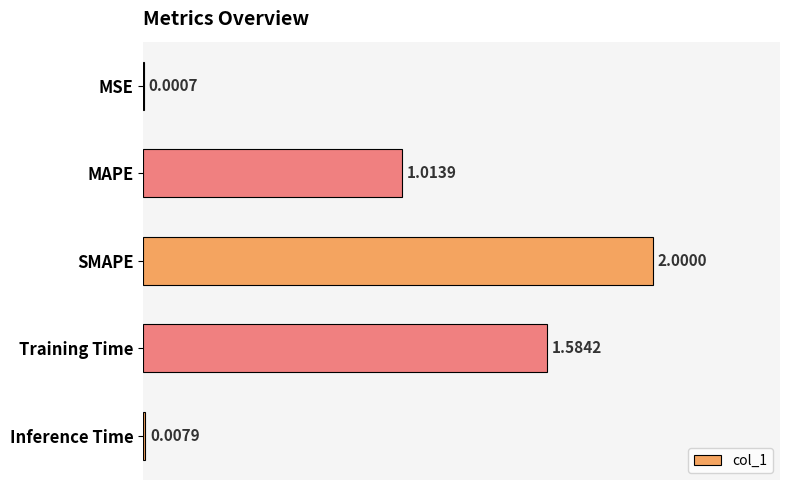

What is the sum of all values?

4.6